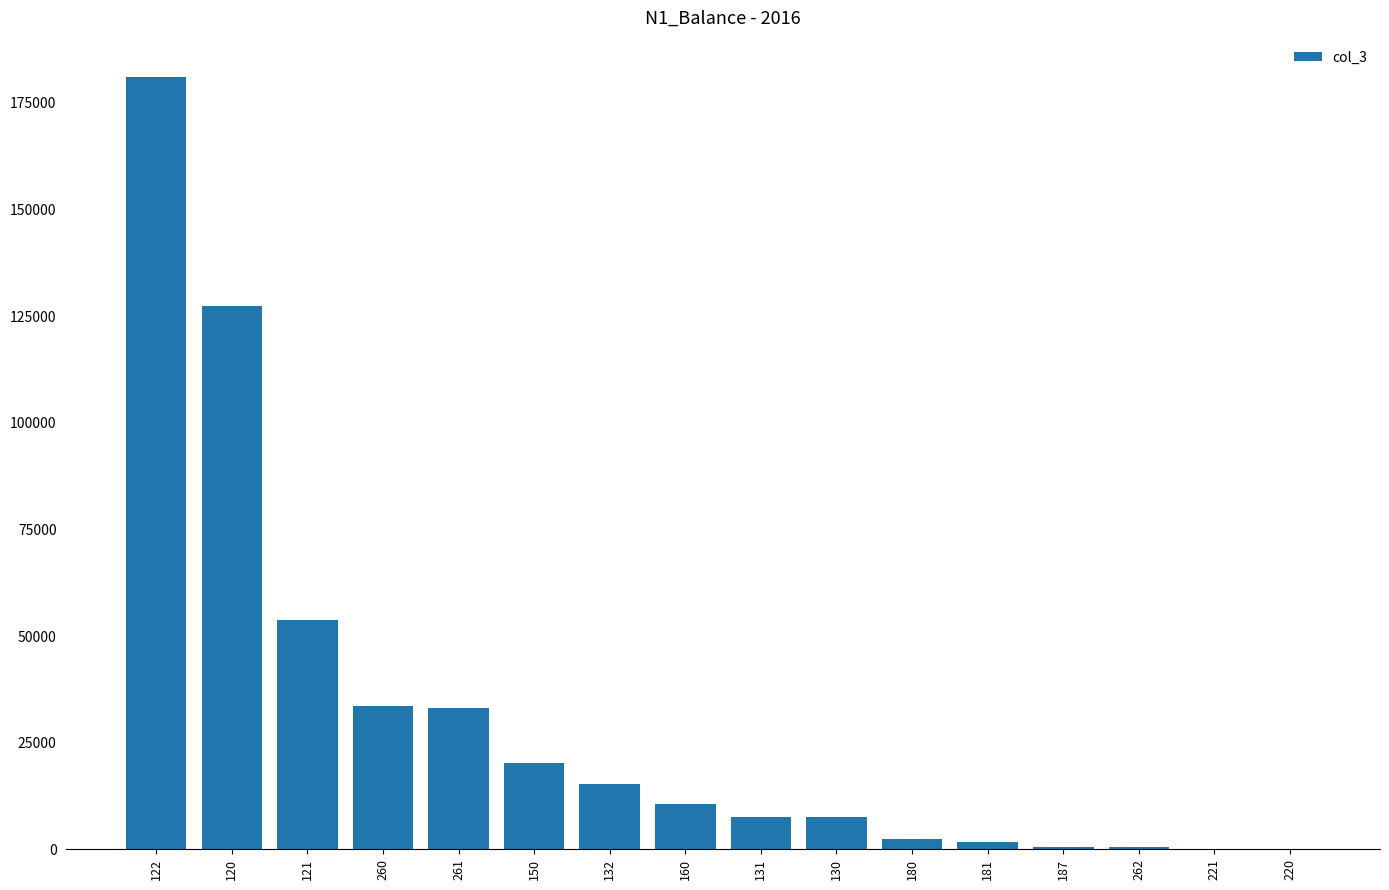

What is the maximum value shown in the chart?

181202.0